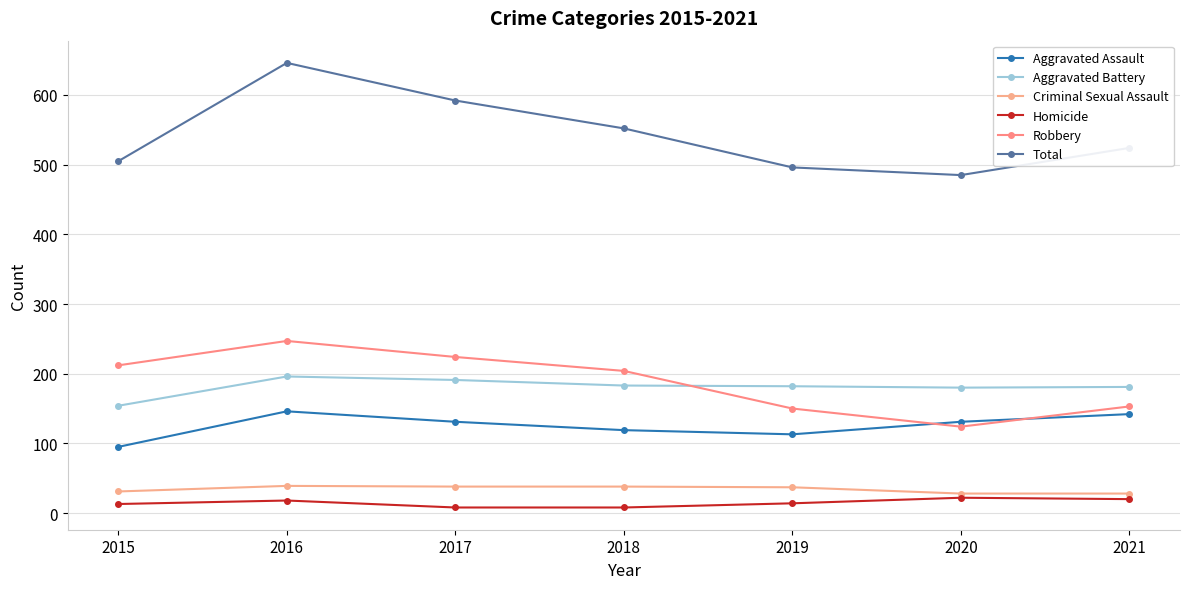

At which category does Criminal Sexual Assault reach its first local peak?

2016